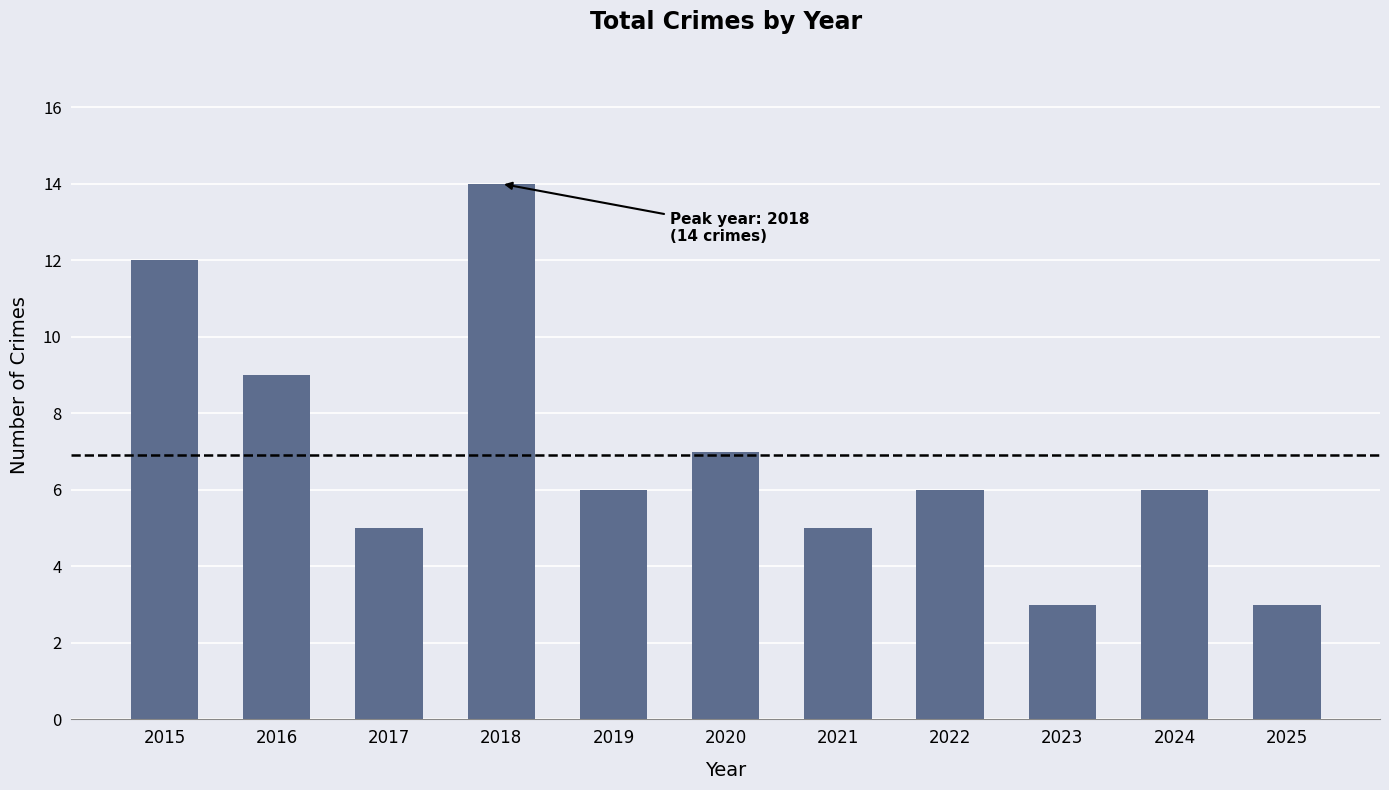

What is the change in value from 2016 to 2020?

-2